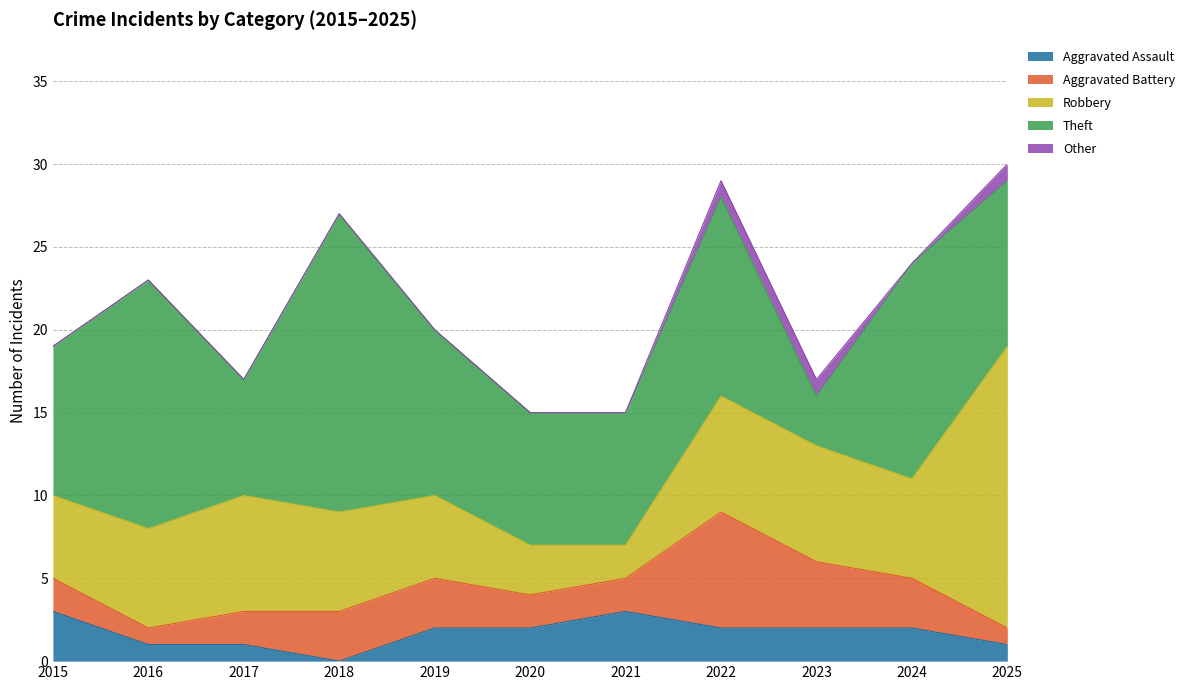

True or false: Robbery and Aggravated Battery cross at least once.

False